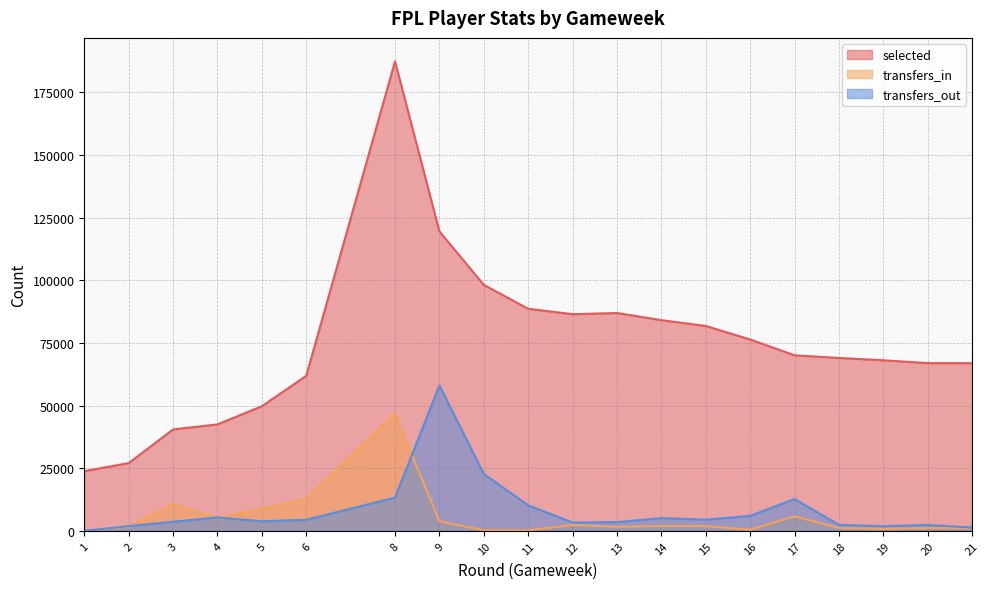

What is the difference between the maximum and minimum values in the selected series?

163519